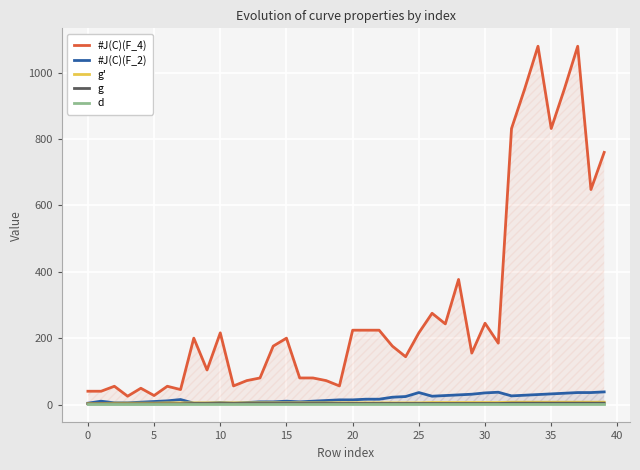

What are all the series names shown in the legend?

#J(C)(F_4), #J(C)(F_2), g', g, d